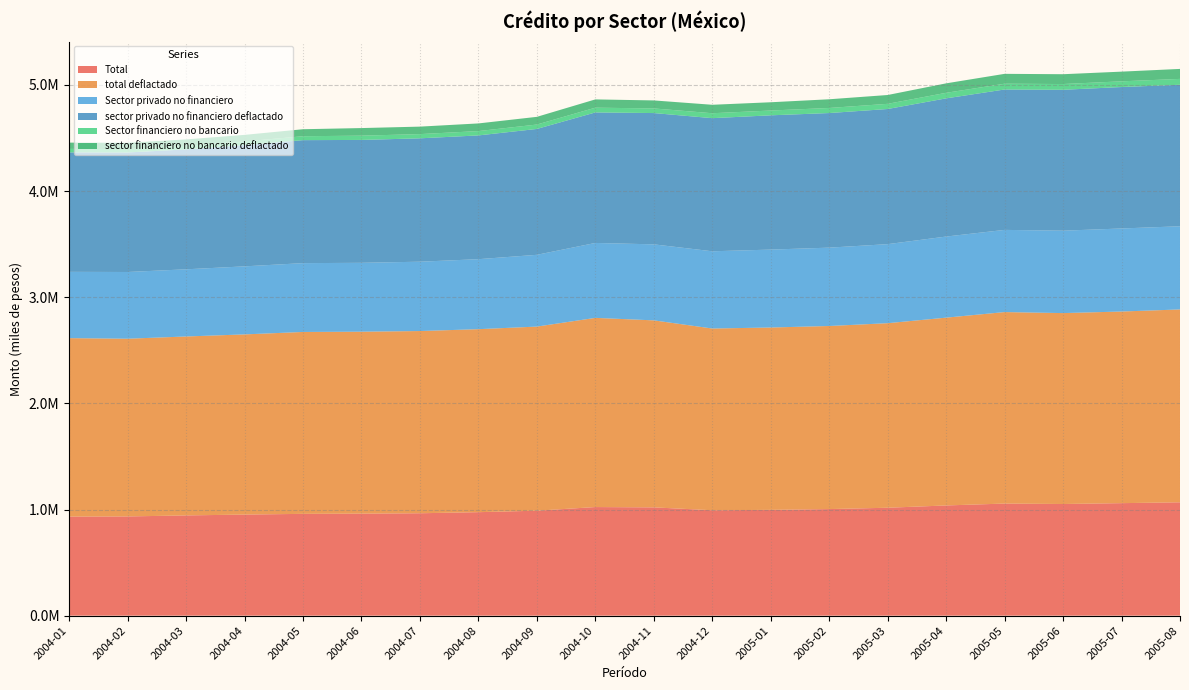

Reading left to right, transcribe all the data shown in this chart.

Total: 2004-01=933071.9	2004-02=934664.1	2004-03=944278.2	2004-04=952235.8	2004-05=958950.6	2004-06=960839.1	2004-07=964659.9	2004-08=974822.6	2004-09=988809.8	2004-10=1023077.9	2004-11=1020009.3	2004-12=993133.3	2005-01=996677.6	2005-02=1003977.8	2005-03=1016608.5	2005-04=1038175.5	2005-05=1055922.4	2005-06=1051760.0	2005-07=1059833.7	2005-08=1067878.0
total deflactado: 2004-01=1681172.7	2004-02=1674027.9	2004-03=1685535.6	2004-04=1697178.7	2004-05=1713444.5	2004-06=1714071.6	2004-07=1716389.0	2004-08=1723829.8	2004-09=1734224.9	2004-10=1781984.5	2004-11=1761612.6	2004-12=1711660.7	2005-01=1717708.2	2005-02=1724544.0	2005-03=1738404.4	2005-04=1768984.0	2005-05=1803755.0	2005-06=1798371.0	2005-07=1805111.2	2005-08=1816643.0
Sector privado no financiero: 2004-01=624435.9	2004-02=628582.8	2004-03=632759.2	2004-04=640980.8	2004-05=648379.7	2004-06=648857.5	2004-07=653191.1	2004-08=659296.4	2004-09=676081.7	2004-10=705854.3	2004-11=716081.9	2004-12=727597.5	2005-01=733898.3	2005-02=738137.1	2005-03=744521.0	2005-04=763970.2	2005-05=774213.1	2005-06=776259.6	2005-07=782276.1	2005-08=783518.8
sector privado no financiero deflactado: 2004-01=1125084.4	2004-02=1125821.7	2004-03=1129474.5	2004-04=1142426.0	2004-05=1158519.1	2004-06=1157517.6	2004-07=1162202.4	2004-08=1165868.3	2004-09=1185746.5	2004-10=1229448.3	2004-11=1236713.1	2004-12=1254010.9	2005-01=1264825.4	2005-02=1267906.4	2005-03=1273133.7	2005-04=1301755.8	2005-05=1322531.6	2005-06=1327301.6	2005-07=1332374.4	2005-08=1332899.4
Sector financiero no bancario: 2004-01=32885.3	2004-02=32581.2	2004-03=33803.6	2004-04=34531.6	2004-05=36903.8	2004-06=40141.5	2004-07=39649.6	2004-08=40800.7	2004-09=41373.6	2004-10=44760.5	2004-11=43634.6	2004-12=46264.5	2005-01=45194.7	2005-02=47733.1	2005-03=48635.5	2005-04=52286.8	2005-05=54435.2	2005-06=54106.5	2005-07=53634.2	2005-08=55273.9
sector financiero no bancario deflactado: 2004-01=59251.5	2004-02=58354.5	2004-03=60339.4	2004-04=61546.0	2004-05=65939.4	2004-06=71609.7	2004-07=70547.3	2004-08=72150.0	2004-09=72563.1	2004-10=77963.3	2004-11=75359.4	2004-12=79736.7	2005-01=77890.1	2005-02=81991.7	2005-03=83166.9	2005-04=89093.3	2005-05=92987.7	2005-06=92515.0	2005-07=91349.9	2005-08=94030.3